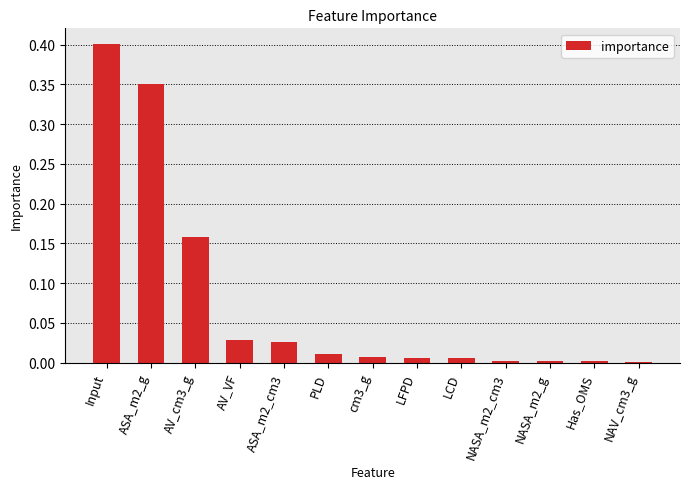

What is the sum of all values?

1.0